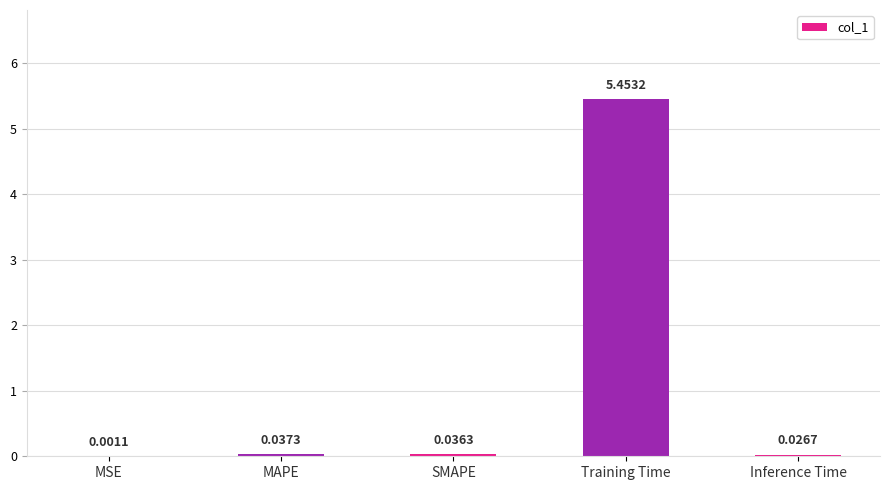

What is the change in value from MAPE to Training Time?

+5.4